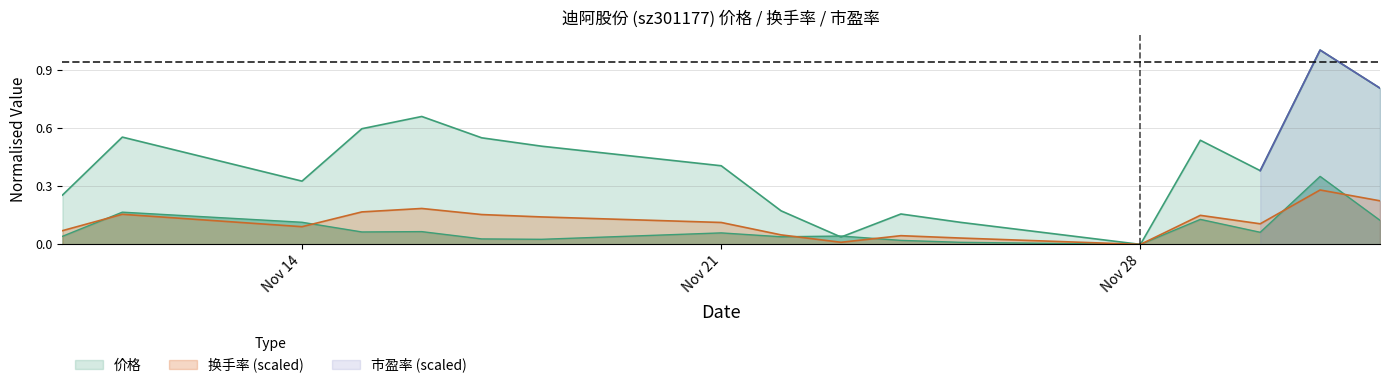

True or false: 价格 has more than 2 points higher than both neighbors.

True